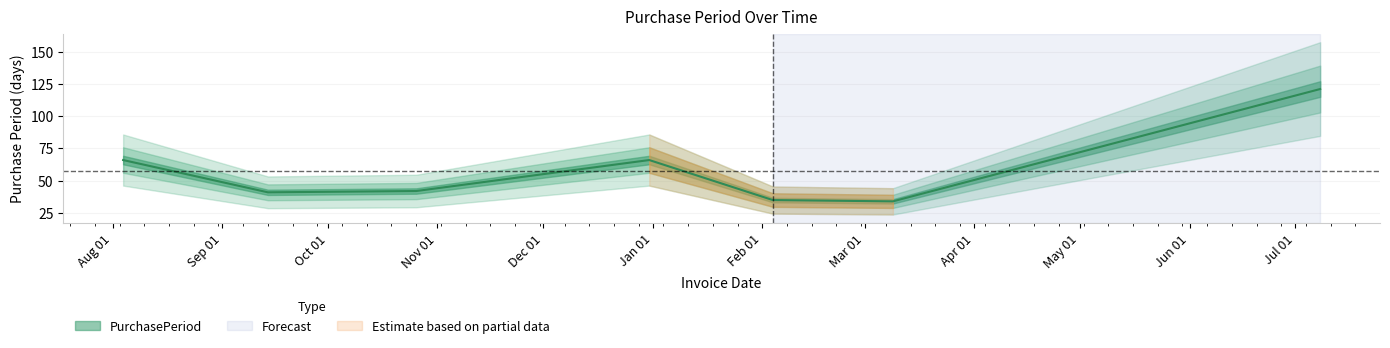

List the labels in order of value, largest first.

2016-07-08, 2015-08-04, 2015-12-31, 2015-10-26, 2015-09-14, 2016-02-04, 2016-03-09